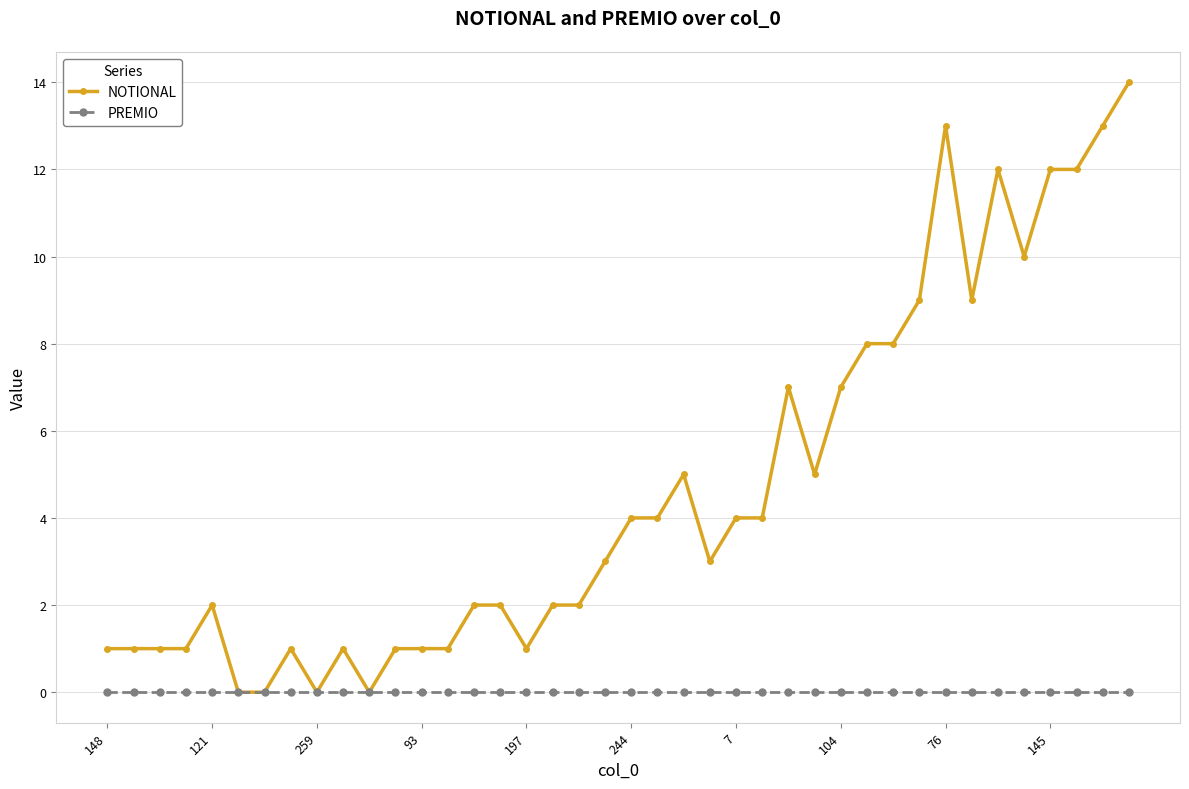

What is the value of the NOTIONAL point at the 12th from the left?

1